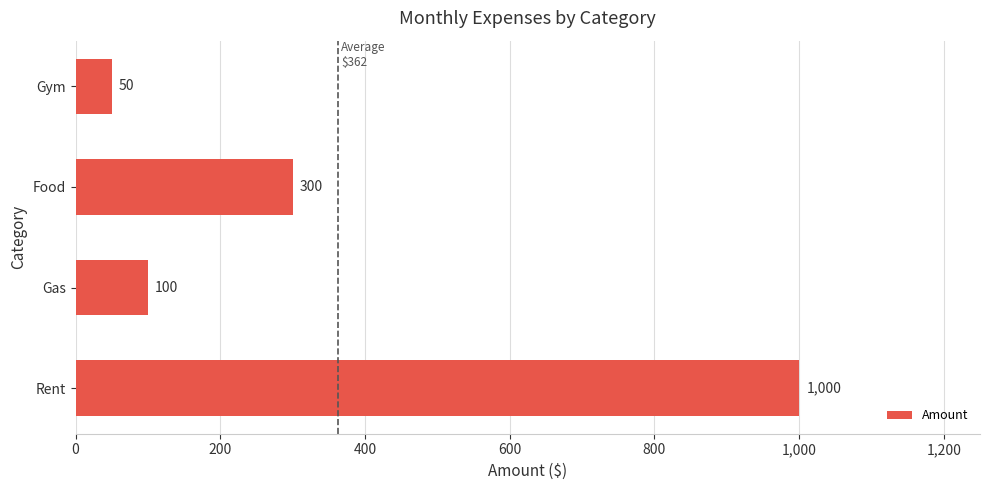

How many series are shown in this chart?

1